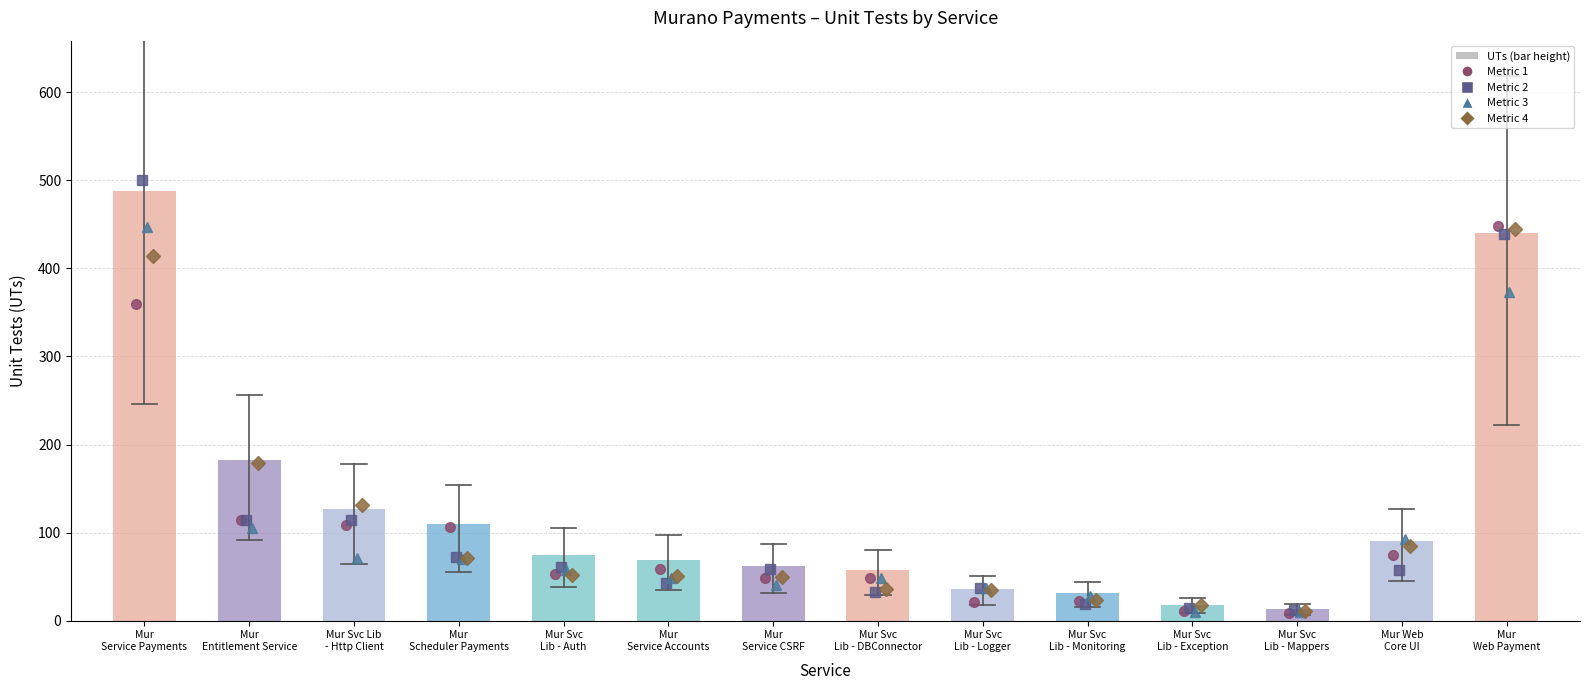

Reading left to right, what are all the values shown in this chart?

488	182	127	110	75	69	62	57	36	31	18	13	90	440